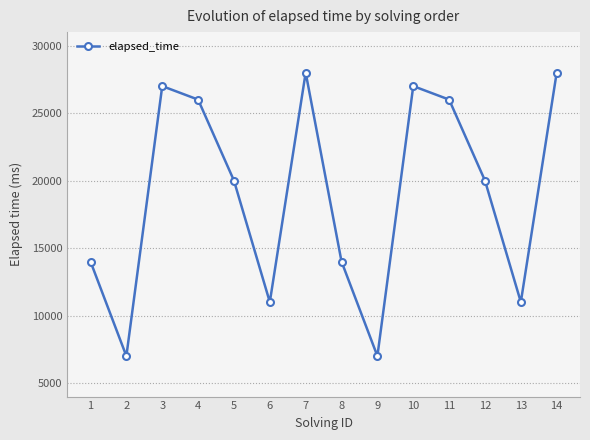

At which label does the data first exceed 20000?

3